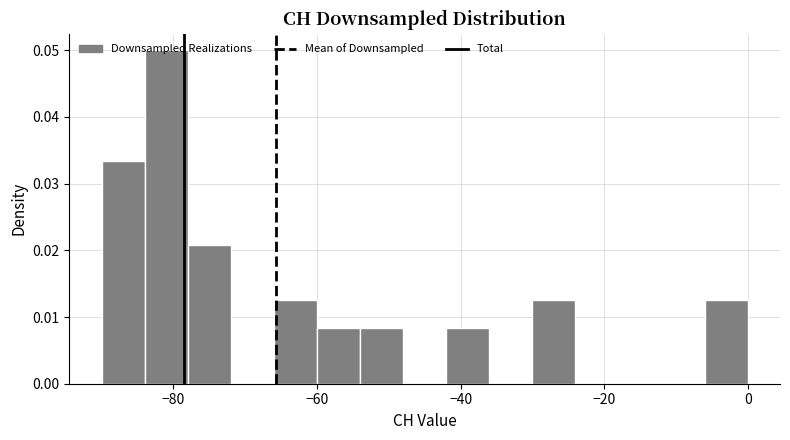

Around what value on the x-axis is the tallest bar? Give the approximate position of its centre, as read against the axis.

-80